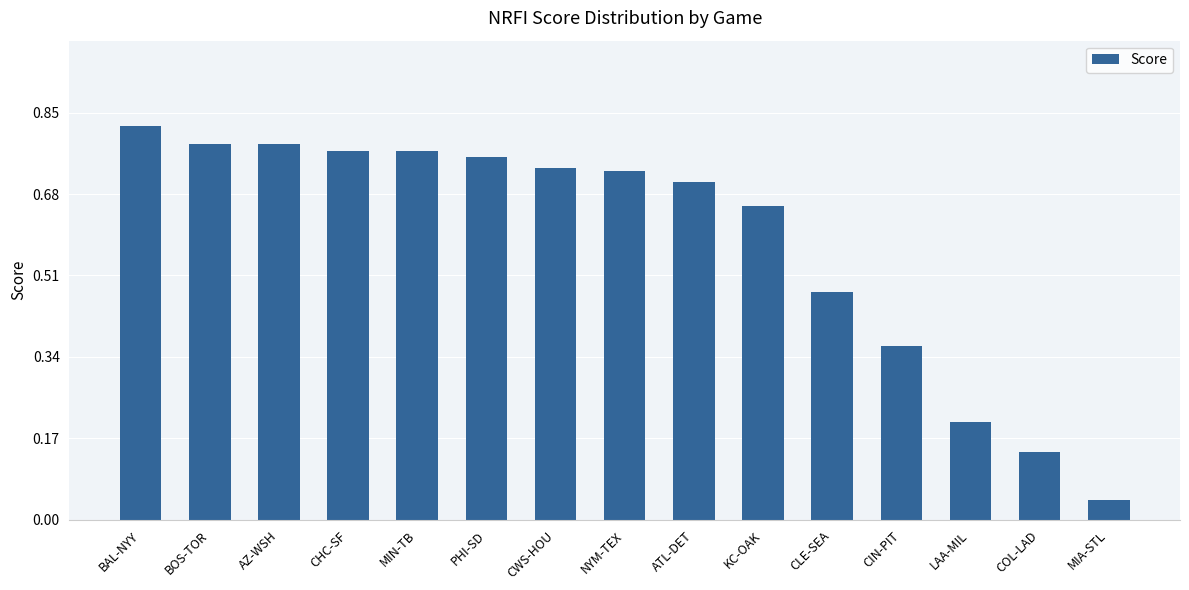

What is the label of the 10th bar from the left?

KC-OAK